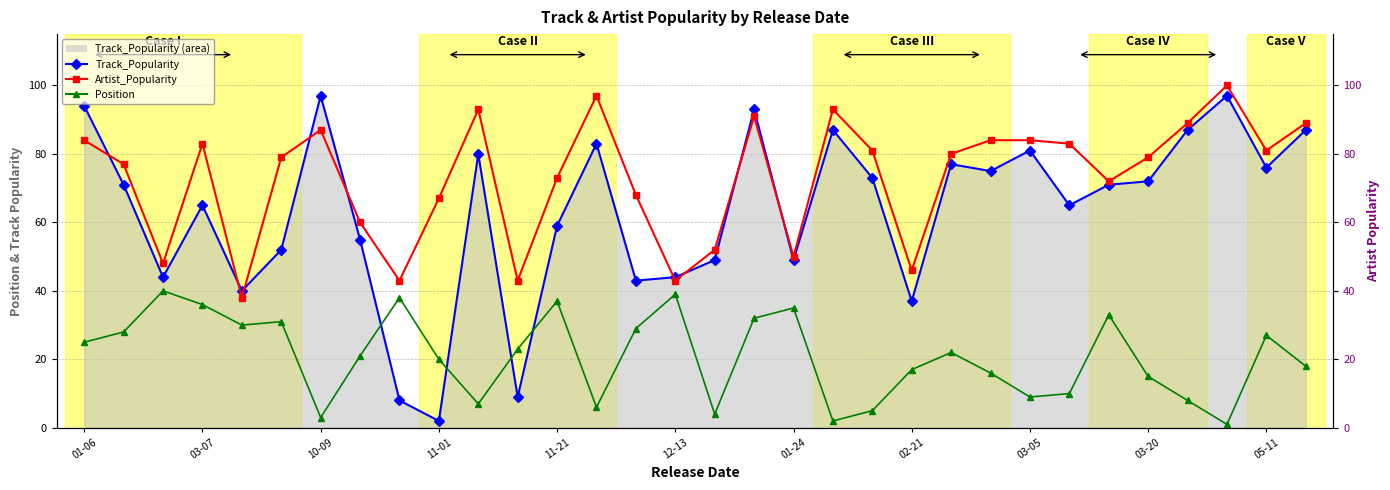

The value of Track_Popularity at 25 is 104. True or false?

False